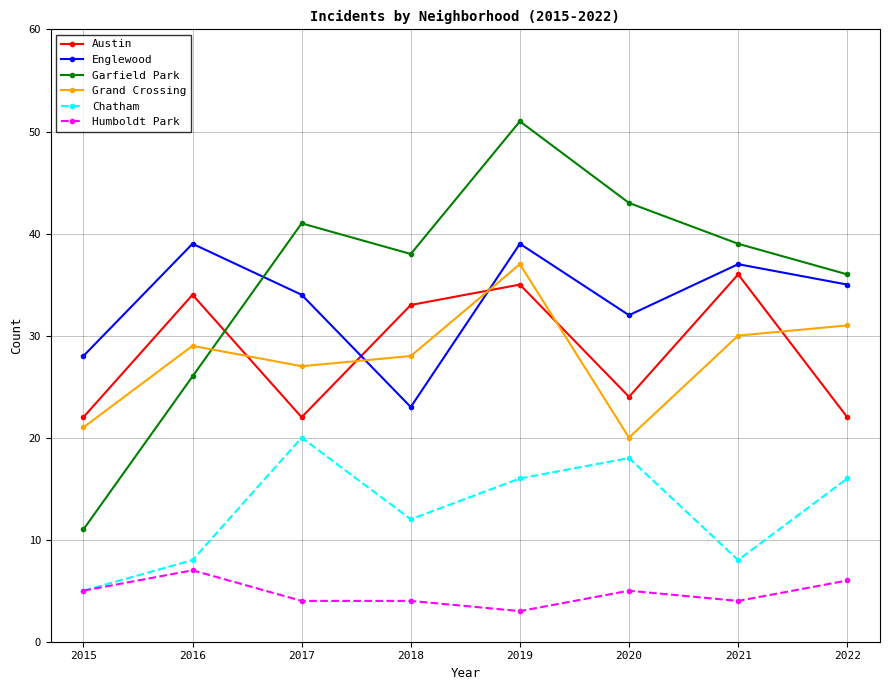

Is the value of Englewood at 2022 greater than the value of Garfield Park at 2021?

No